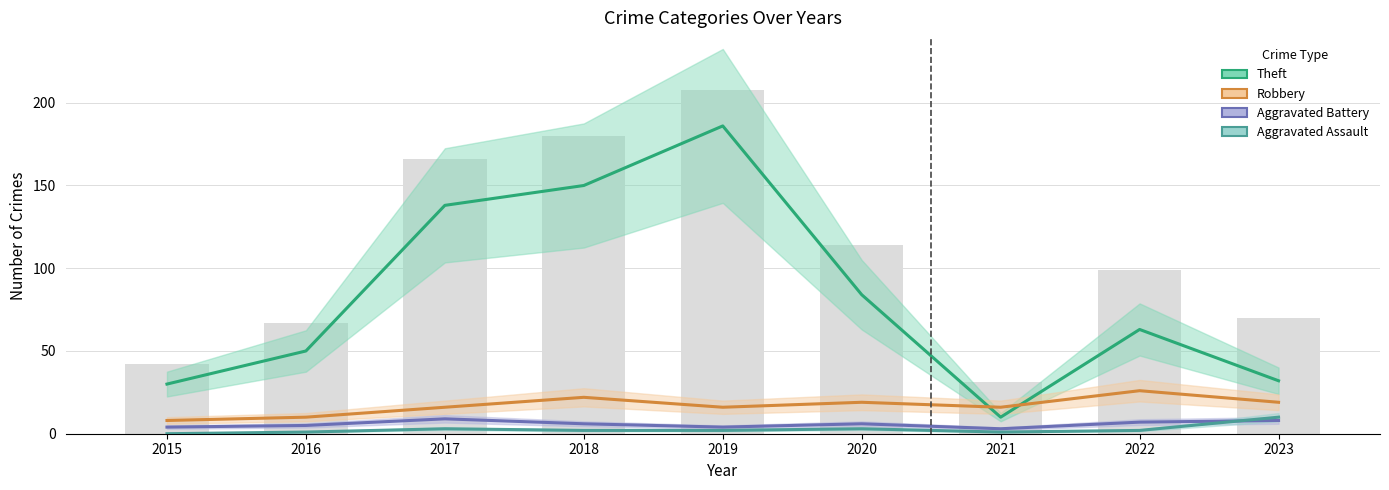

At which label does Theft first exceed 63?

2017